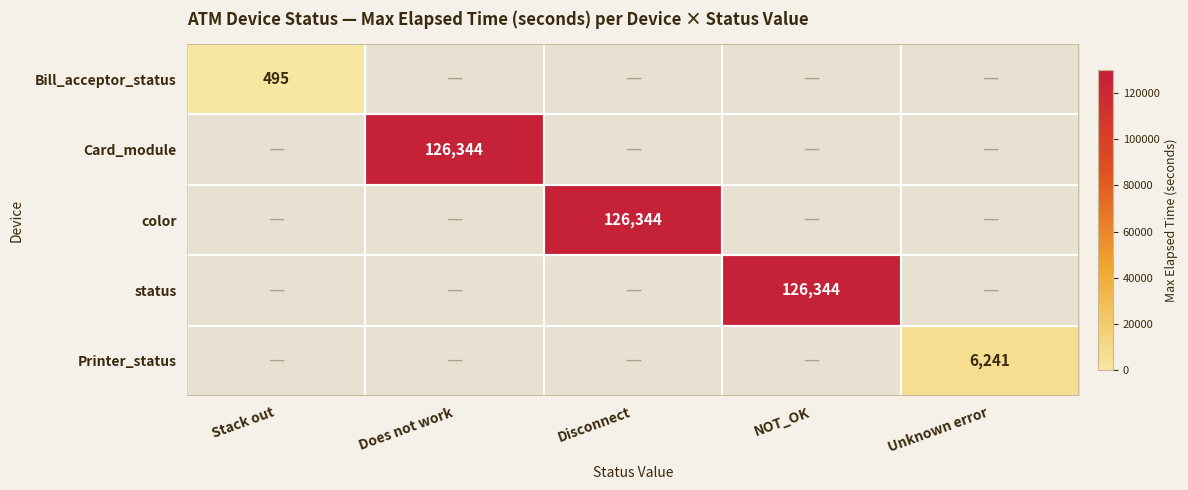

Which has a higher value, Unknown error or Does not work?

Does not work